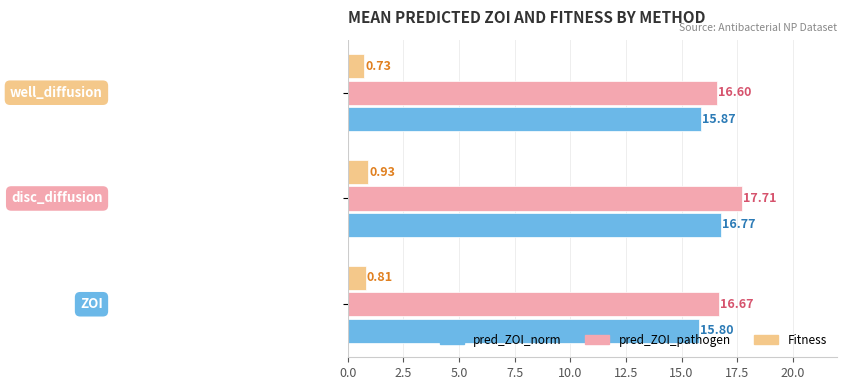

At how many categories does at least one series exceed 11?

3